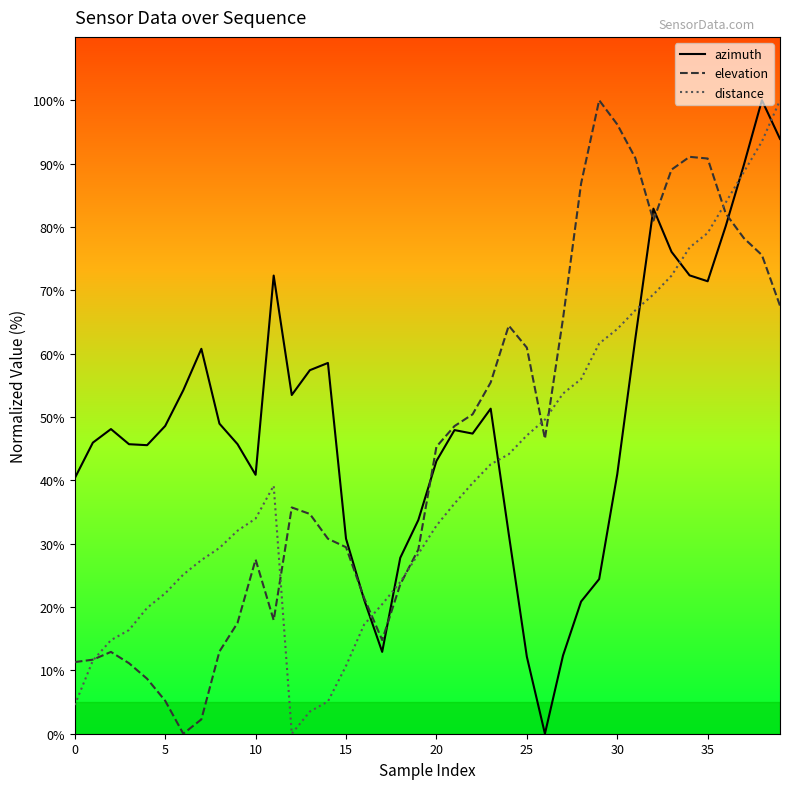

At how many categories does at least one series exceed 27?

38